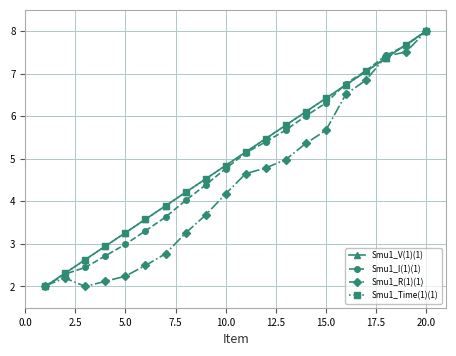

How many series are shown in this chart?

4